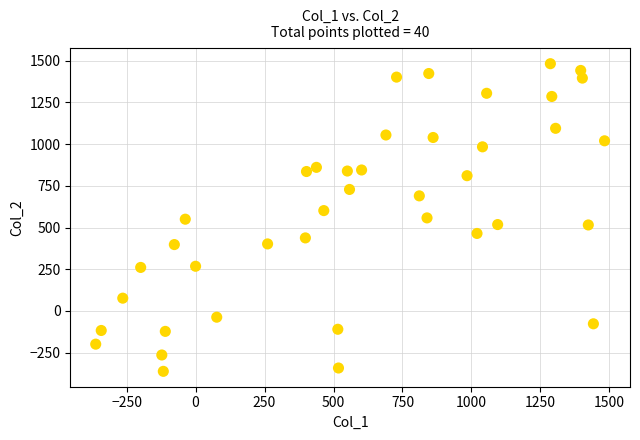

What is the range of X values (max minus min)?

1844.5